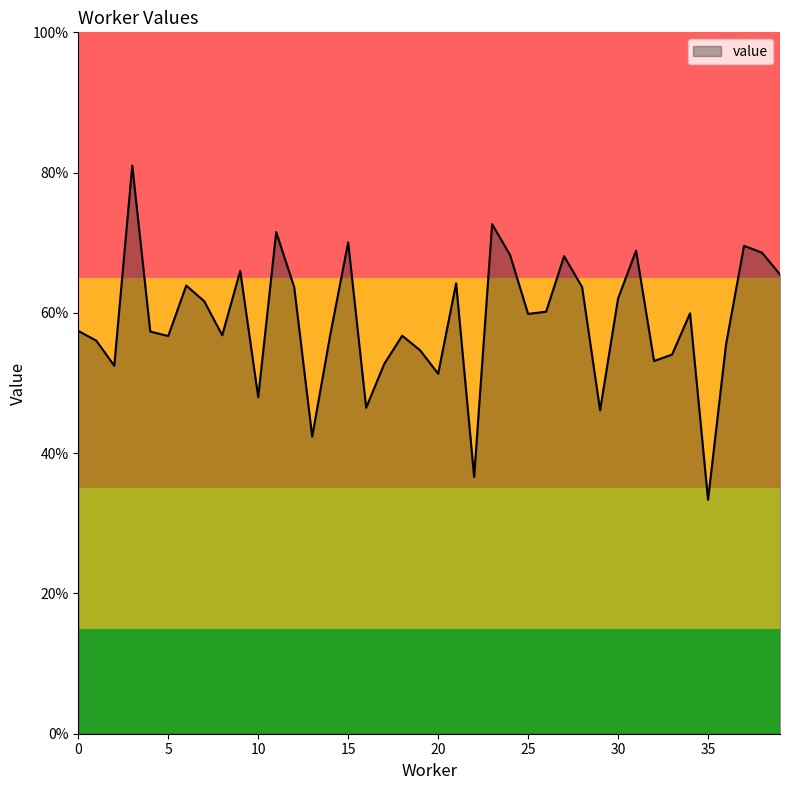

At which category does the chart reach its minimum across all series?

35